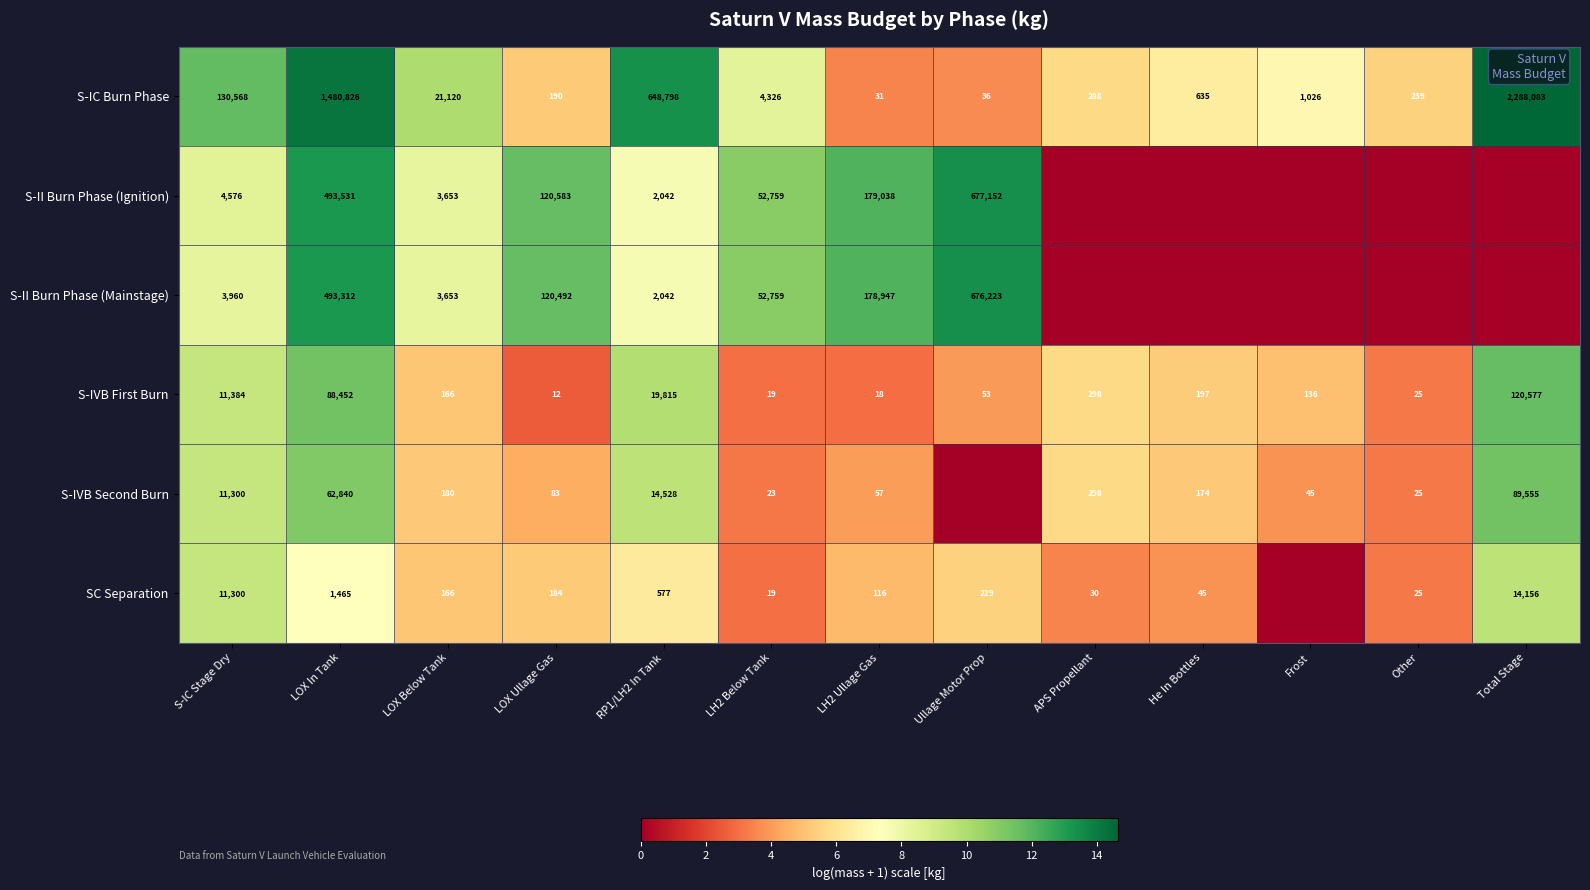

What is the difference between the second highest and second lowest values in the S-IVB First Burn series?

88434